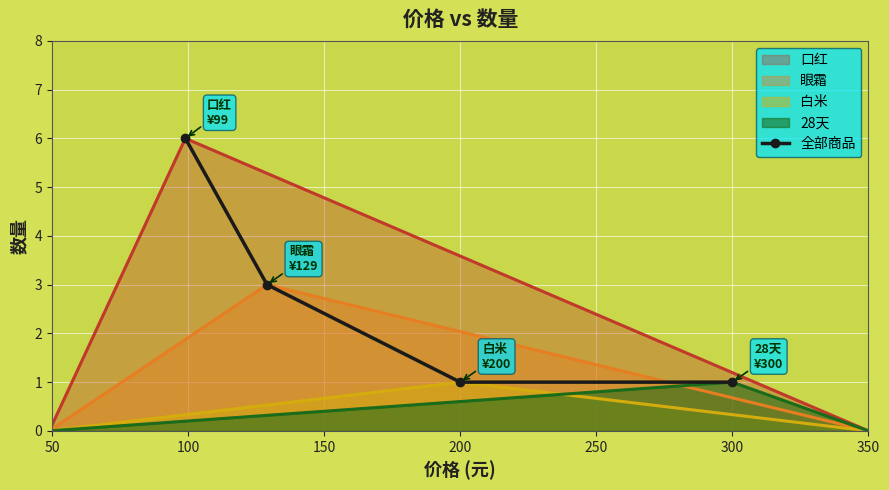

What is the smallest value displayed?

1